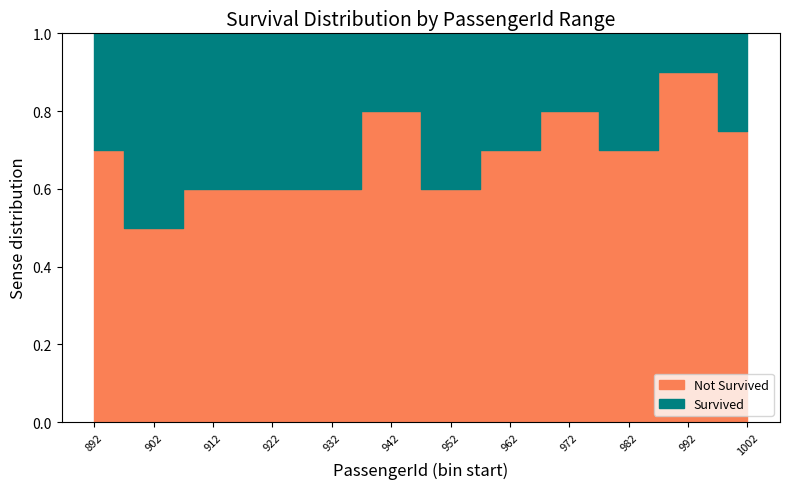

Count the Not Survived values in the range 0 to 1.

13